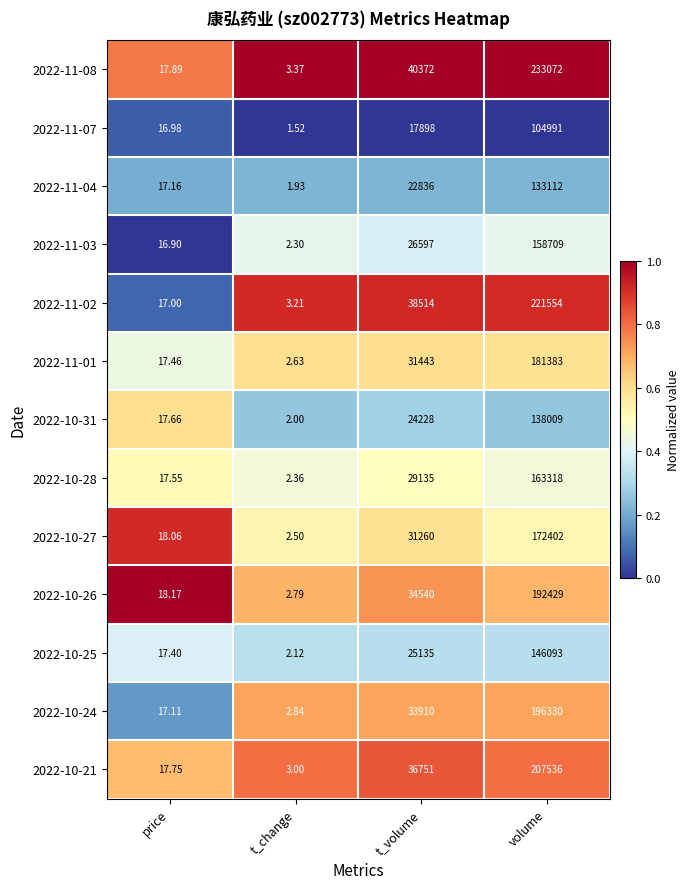

What is the total value across all series at t_change?

32.6